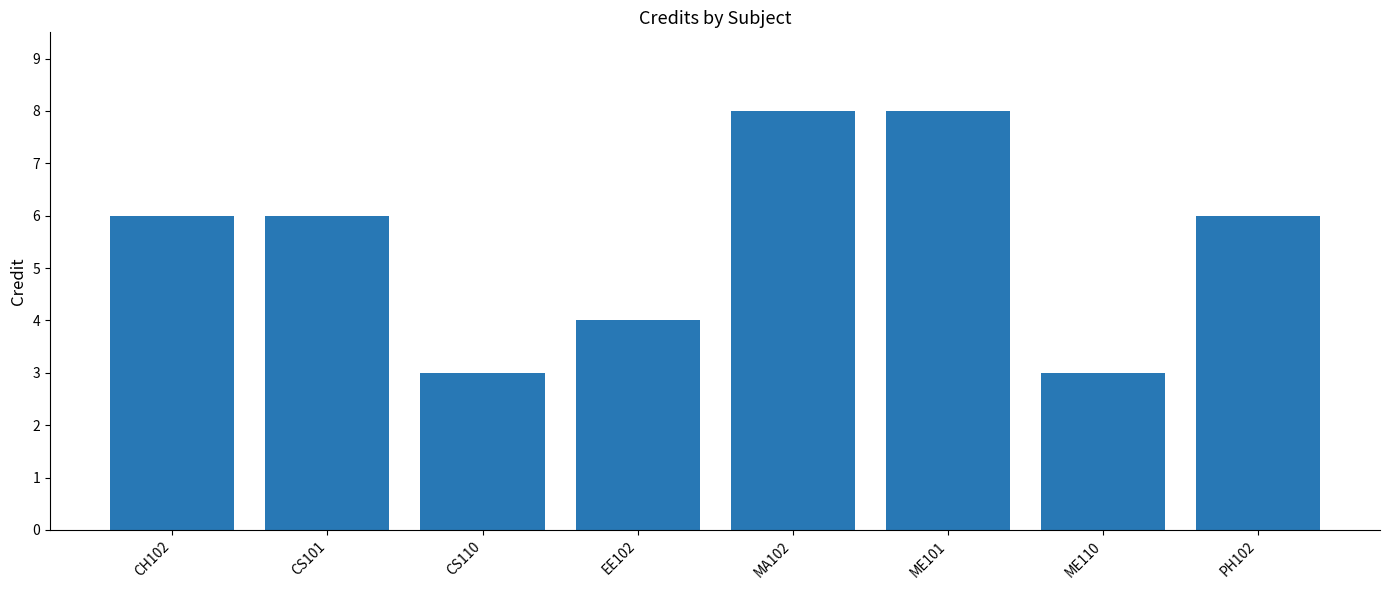

What is the label of the 1st bar from the right?

PH102